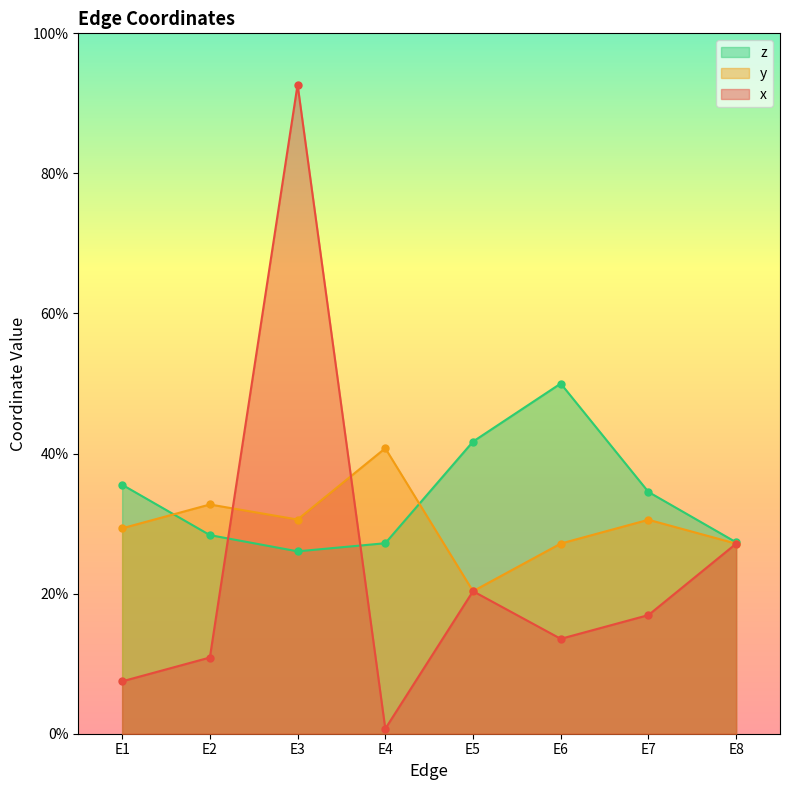

True or false: x has a value of 0.2 at E7.

True